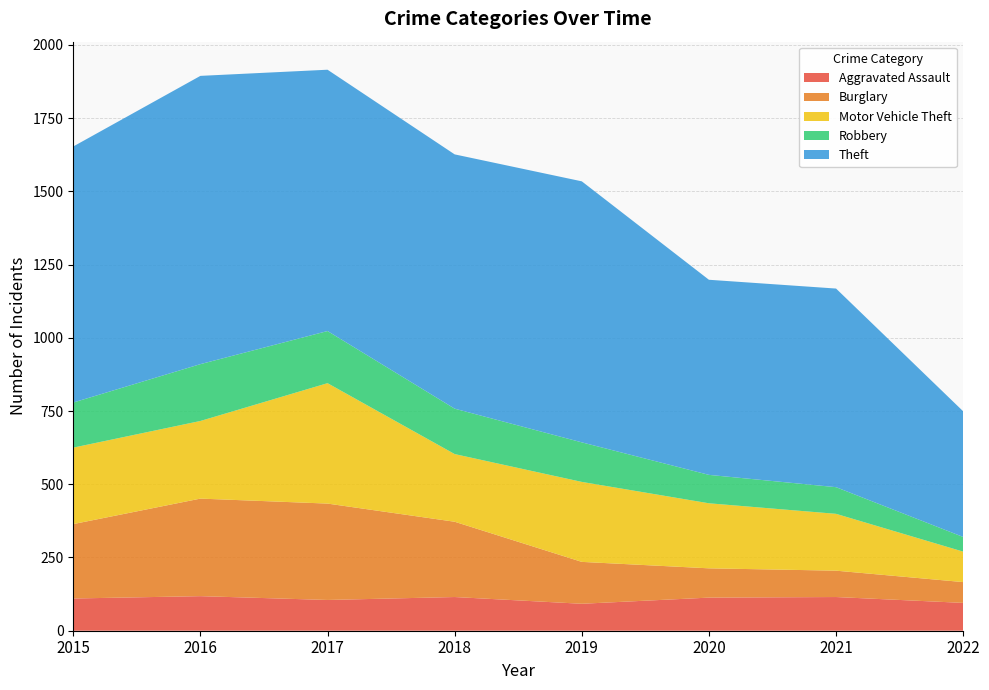

Reading left to right, what are all the values shown in this chart?

Aggravated Assault: 110	118	105	115	92	113	115	95
Burglary: 254	333	329	257	143	100	90	71
Motor Vehicle Theft: 261	265	411	231	273	222	194	104
Robbery: 154	194	178	155	135	97	91	50
Theft: 874	984	892	868	891	666	678	429